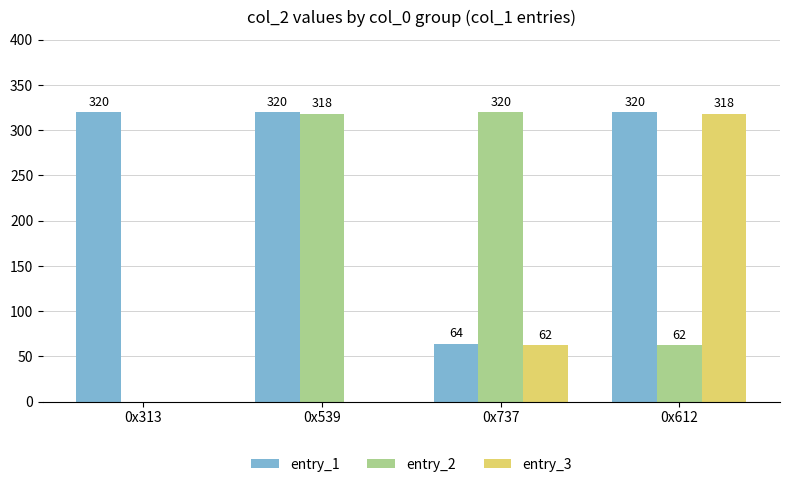

How many groups of bars are there?

4